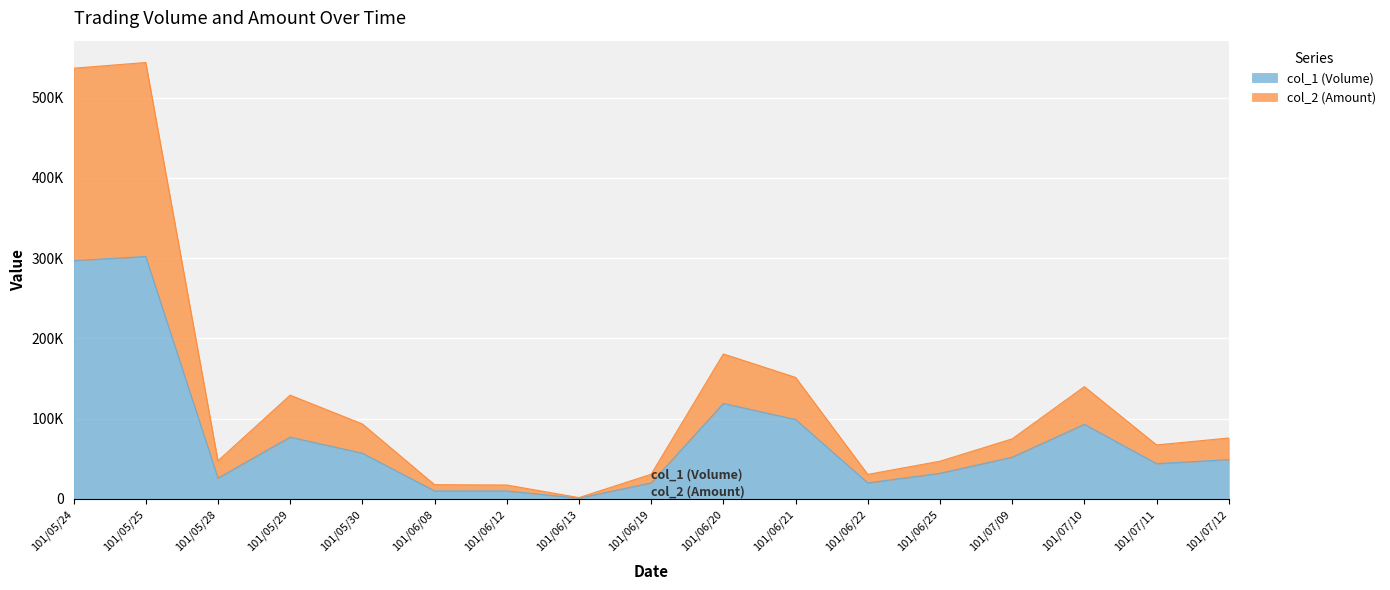

What is the label of the 7th point from the left?

101/06/12